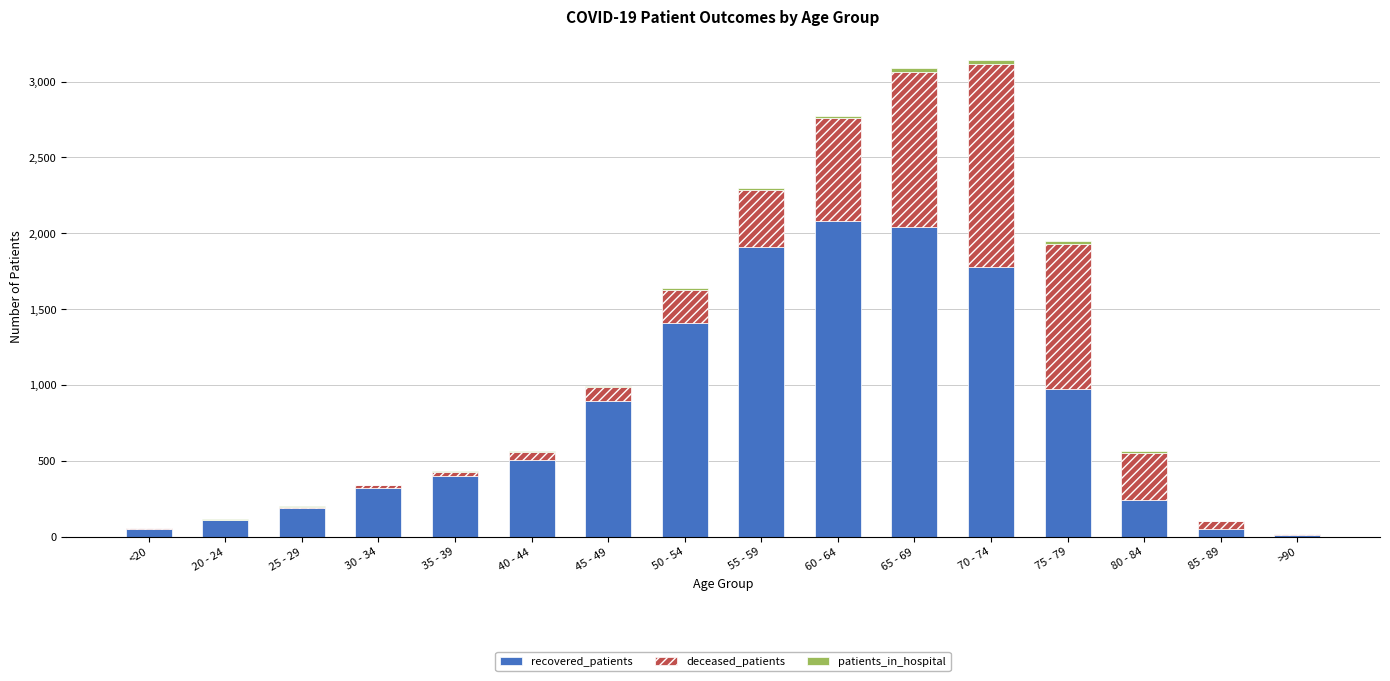

What is the sum of all recovered_patients values?

12958